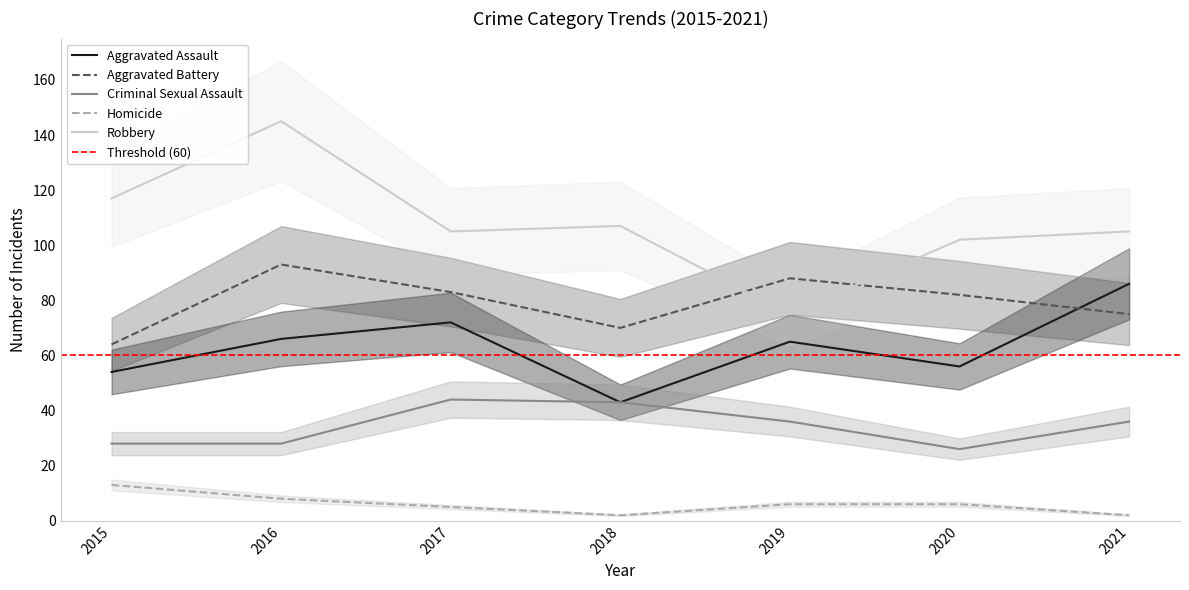

How many series are shown in this chart?

5